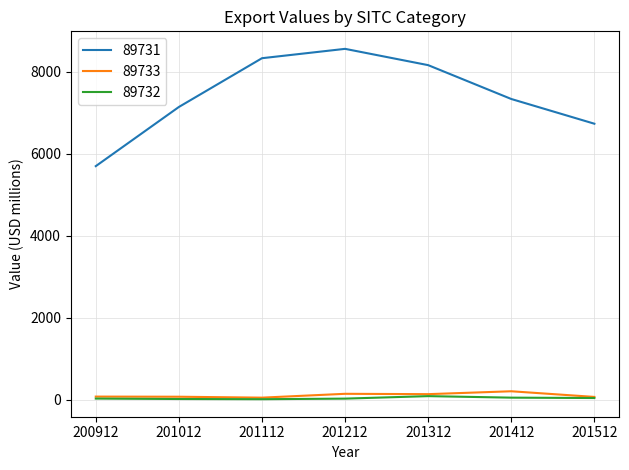

The 89733 series shows 67.8 at 201012. True or false?

True